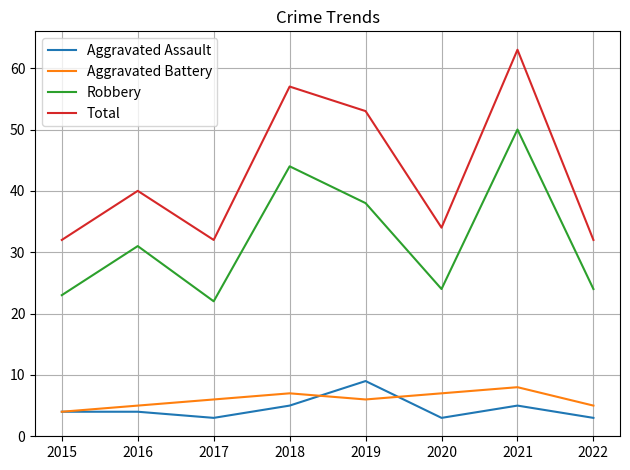

True or false: Total and Robbery cross at least once.

False